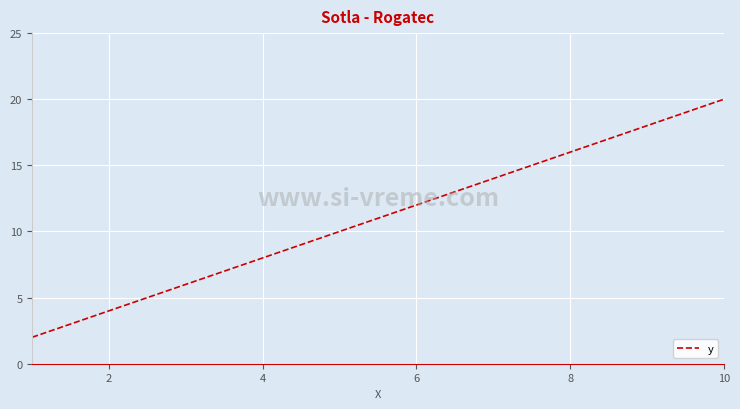

What is the greatest value displayed?

20